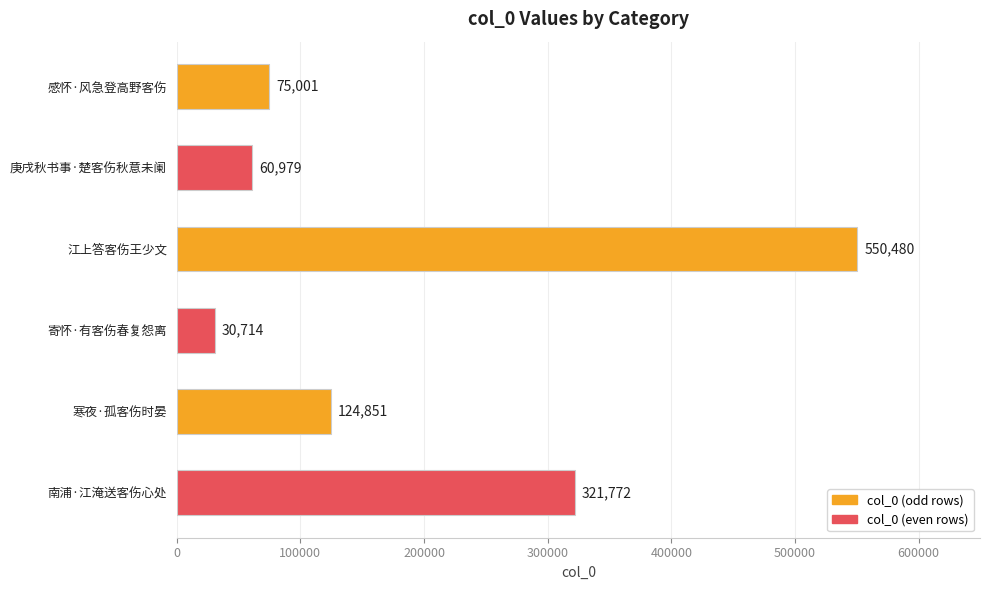

What is the average value?

193966